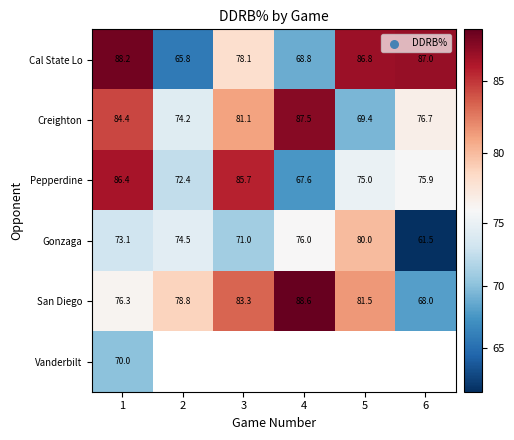

Which category has the lowest value across all series?

6